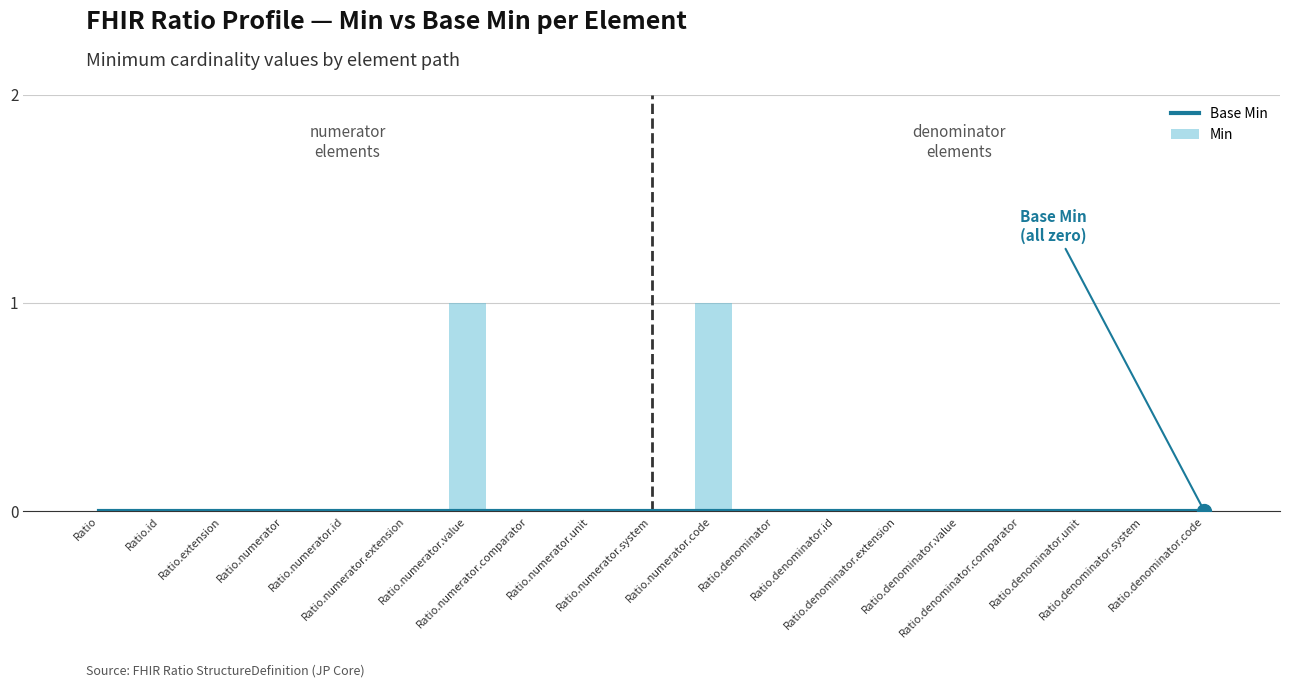

What are all the series names shown in the legend?

Base Min, Min